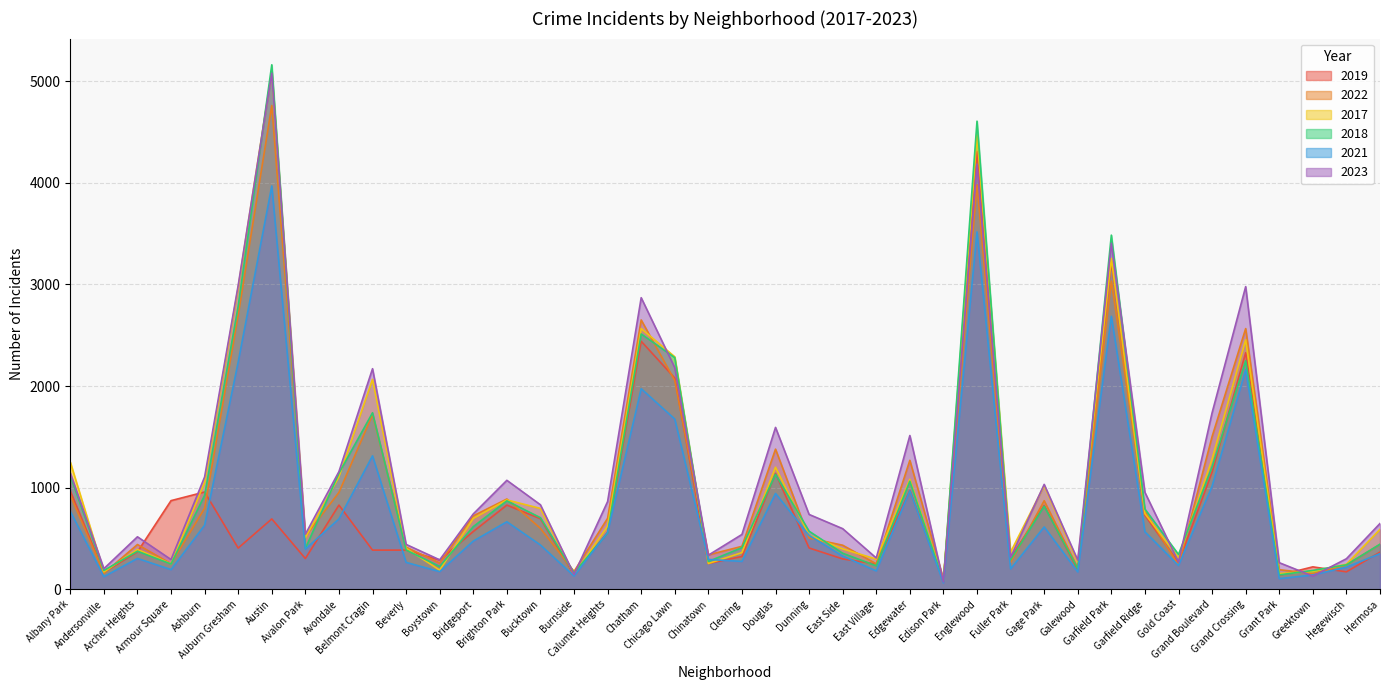

Between which two adjacent categories do 2023 and 2018 first intersect?

Auburn Gresham and Austin